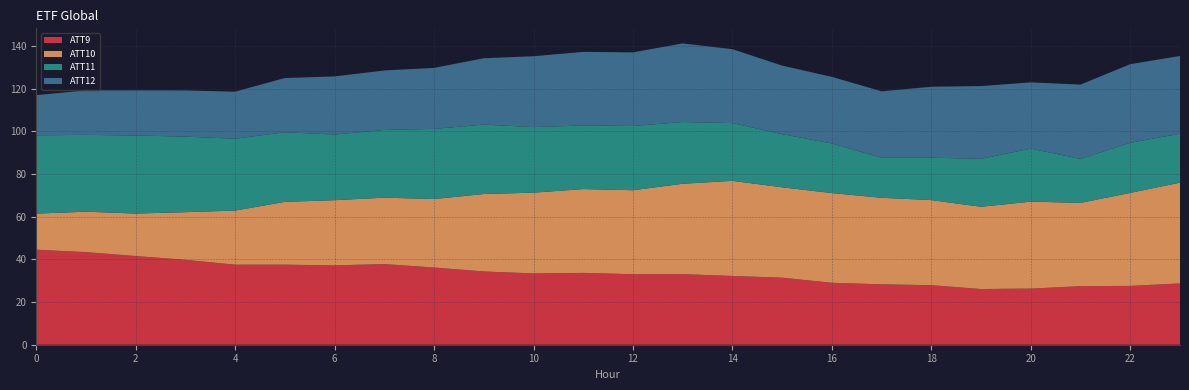

What is the total value across all series at 12?

137.0